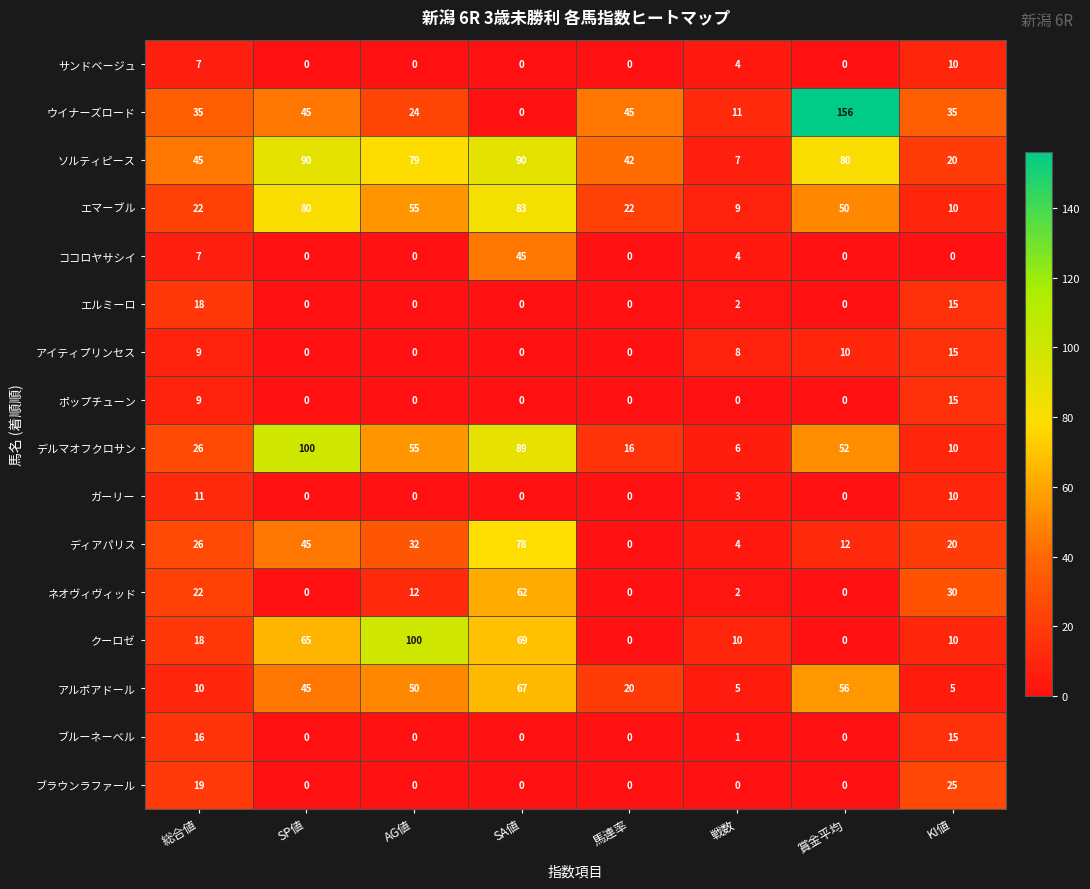

The value of デルマオフクロサン at AG値 is 26. True or false?

False